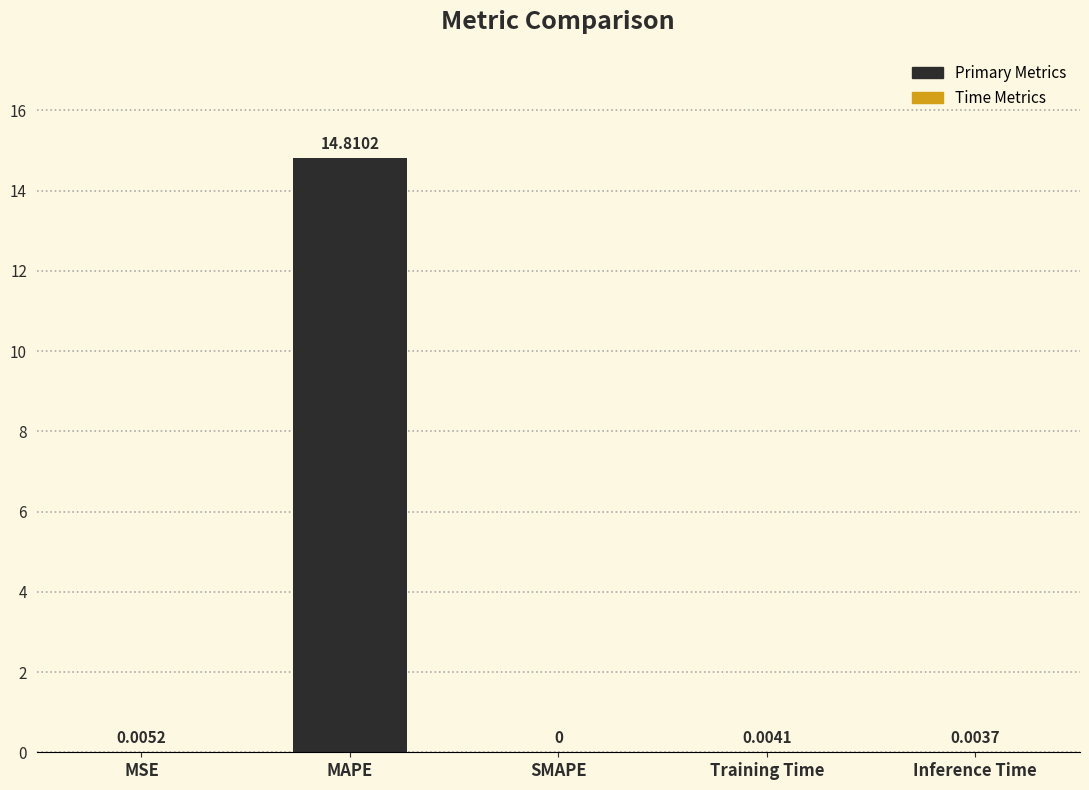

Between SMAPE and MSE, which is larger?

MSE